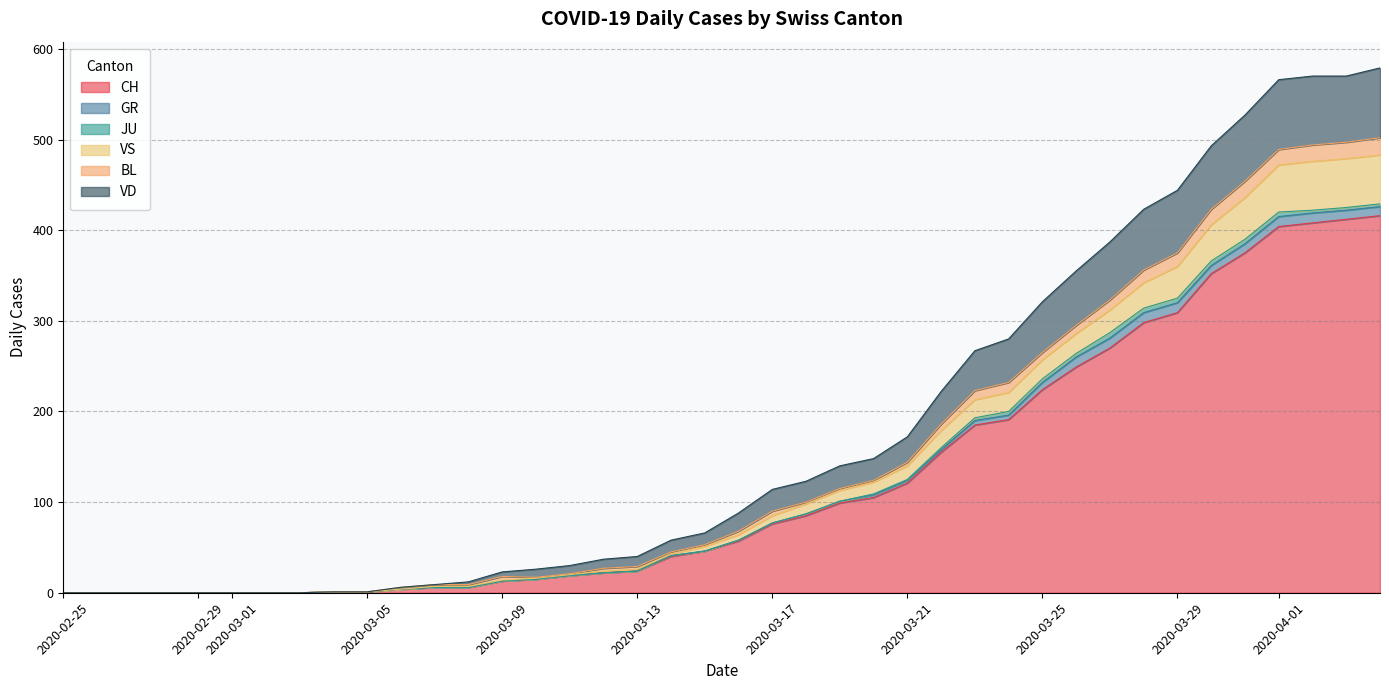

What is the maximum value for CH?

416